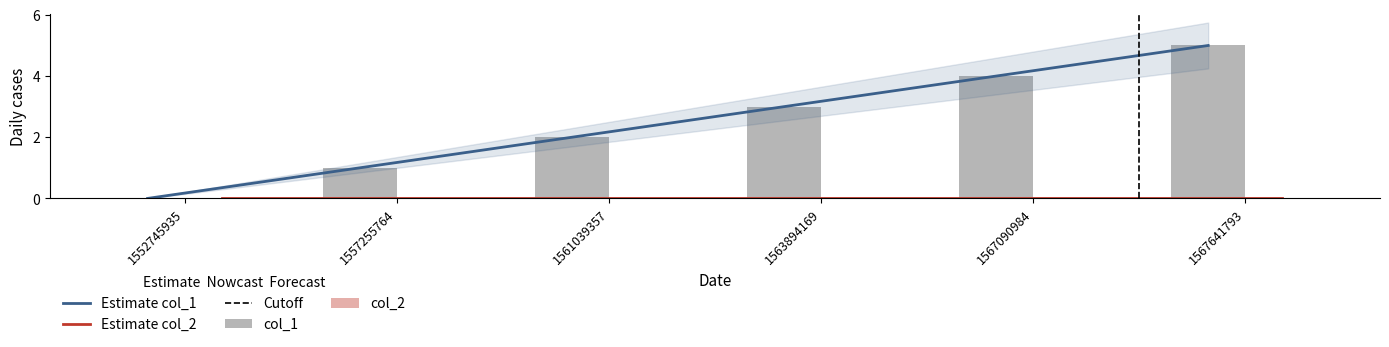

What is the ratio of the value at 1567090984 to the value at 1557255764?

4.0